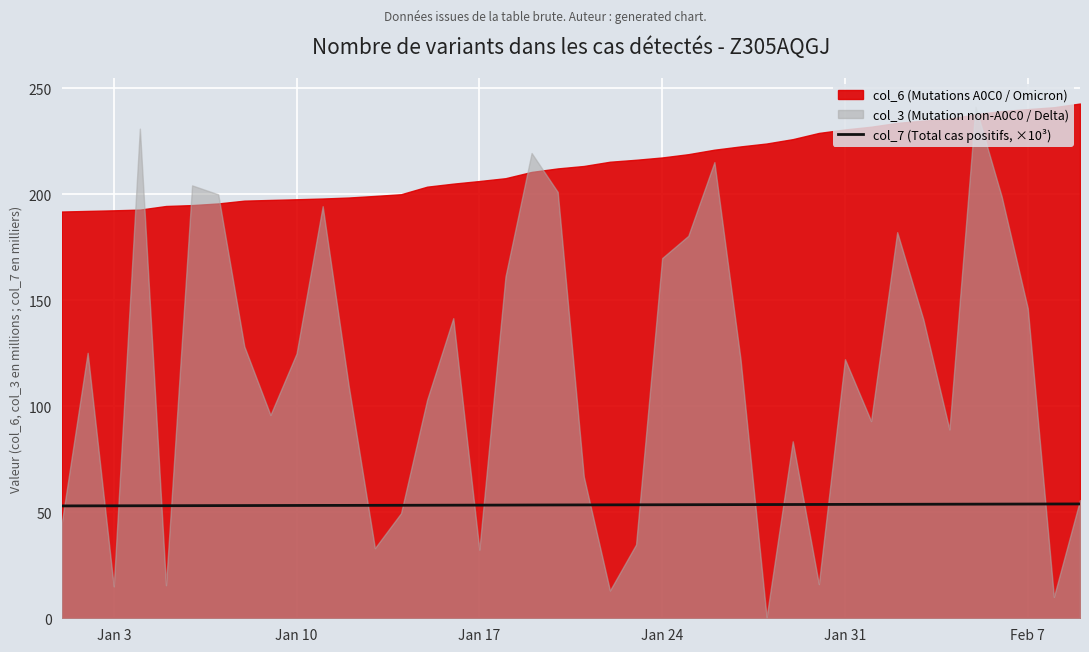

What is the lowest value of the col_7 (Total cas positifs, ×10³) series?

53.0